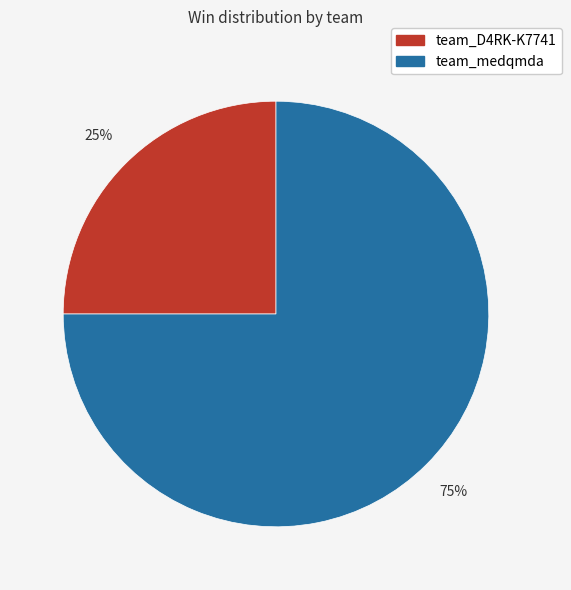

To the nearest percent, what is the average slice percentage?

50%